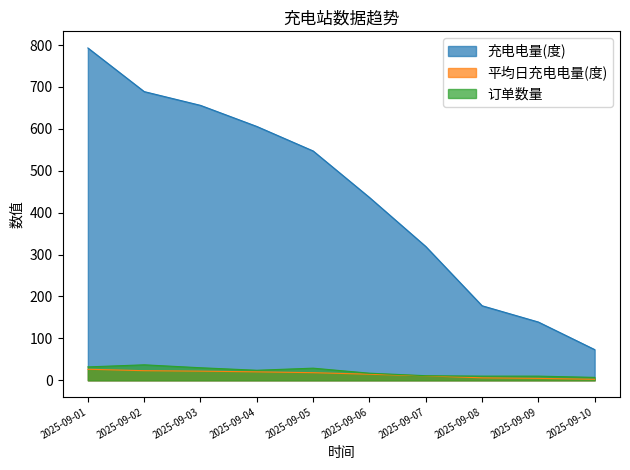

What is the value of the 平均日充电电量(度) point at the 2nd from the left?

23.0